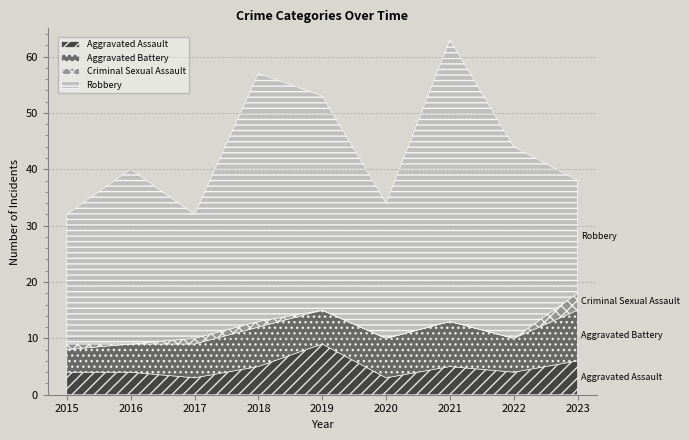

Rank the series at 2018 from highest to lowest value.

Robbery, Aggravated Battery, Aggravated Assault, Criminal Sexual Assault